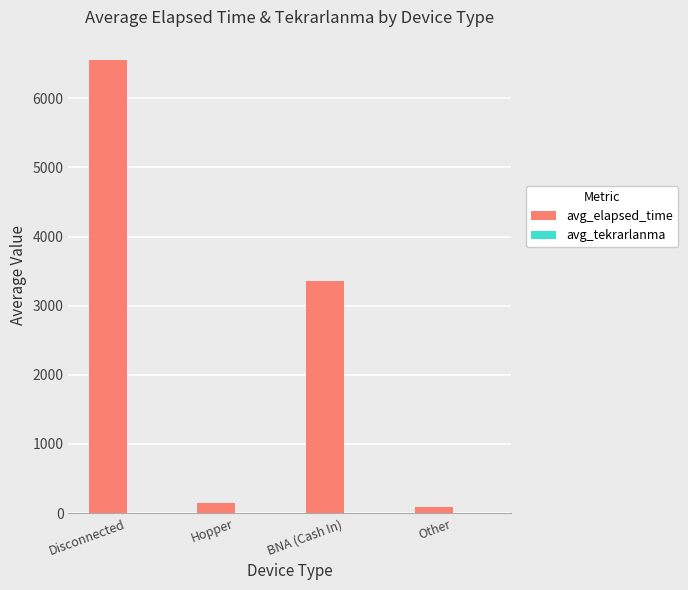

Which label corresponds to the largest value in the chart?

Disconnected